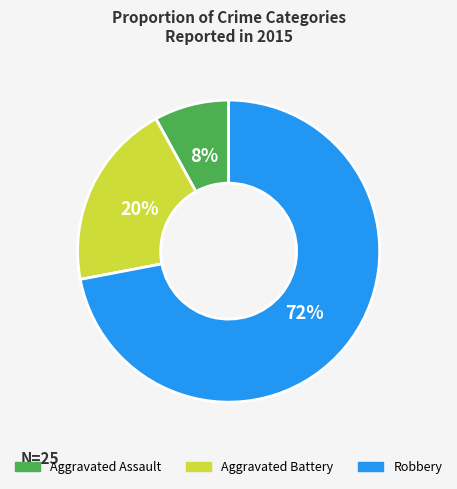

Which slice is the largest?

Robbery